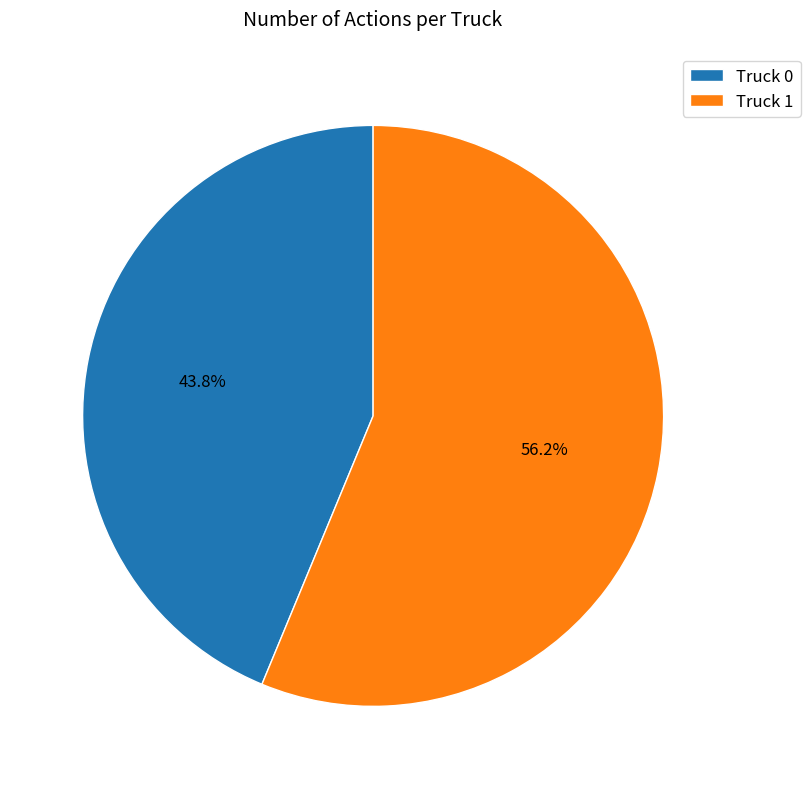

True or false: Truck 0 accounts for 44% of the total.

True